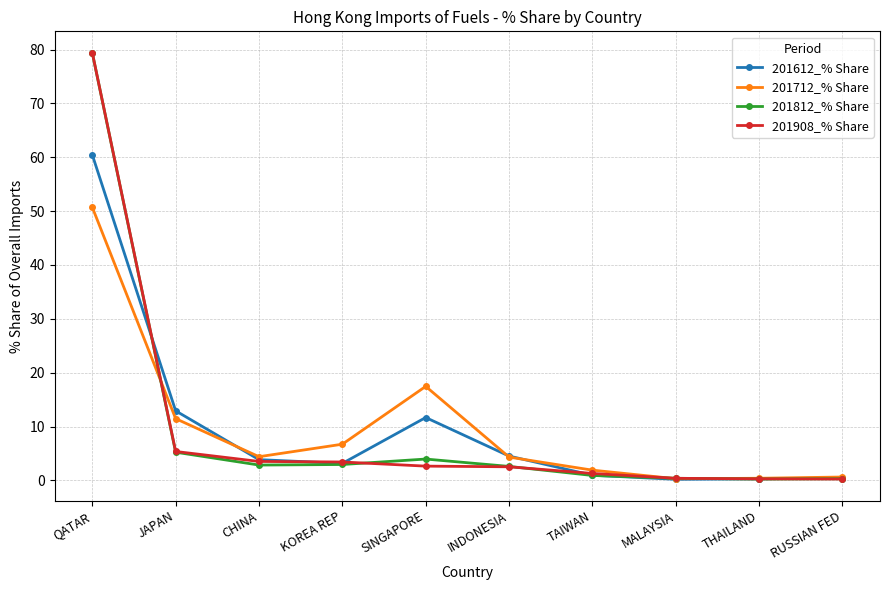

List the series in order of their overall mean, lowest first.

201712_% Share, 201612_% Share, 201812_% Share, 201908_% Share